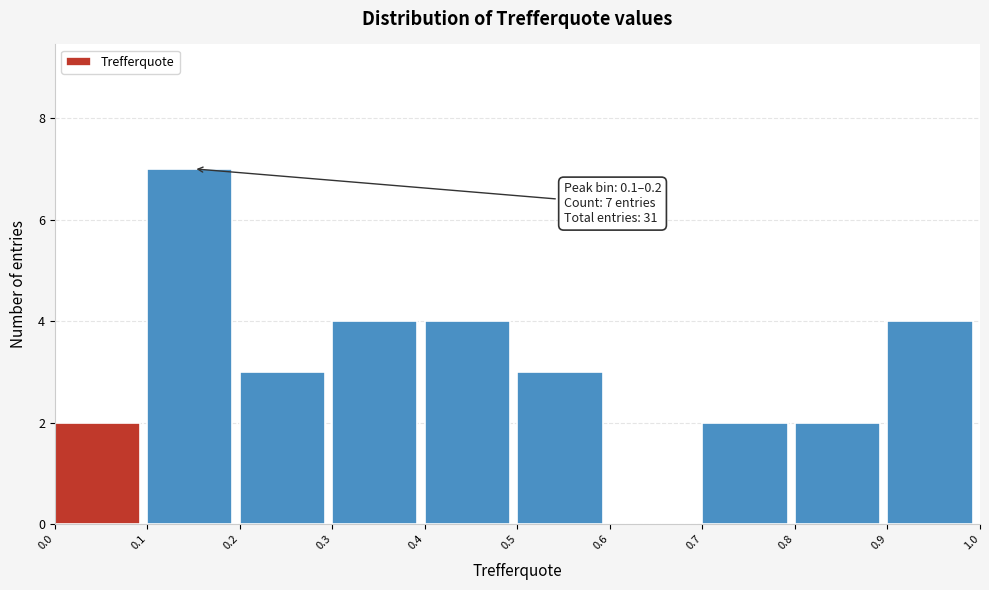

Over which range of the x-axis is the bar tallest?

0.1 to 0.2